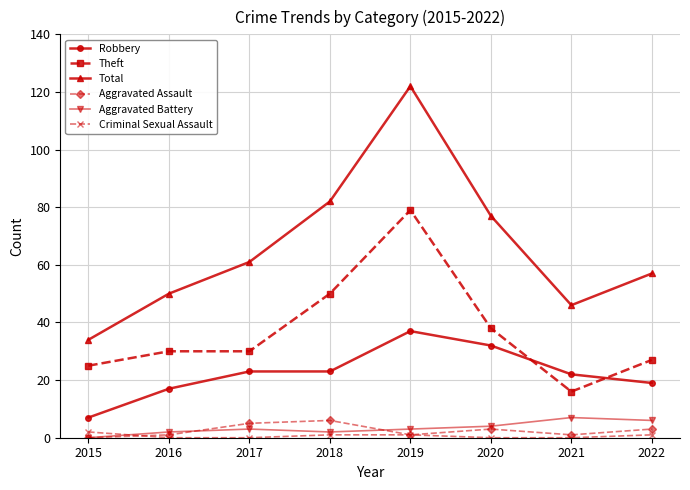

List the labels in order of Total value, smallest first.

2015, 2021, 2016, 2022, 2017, 2020, 2018, 2019